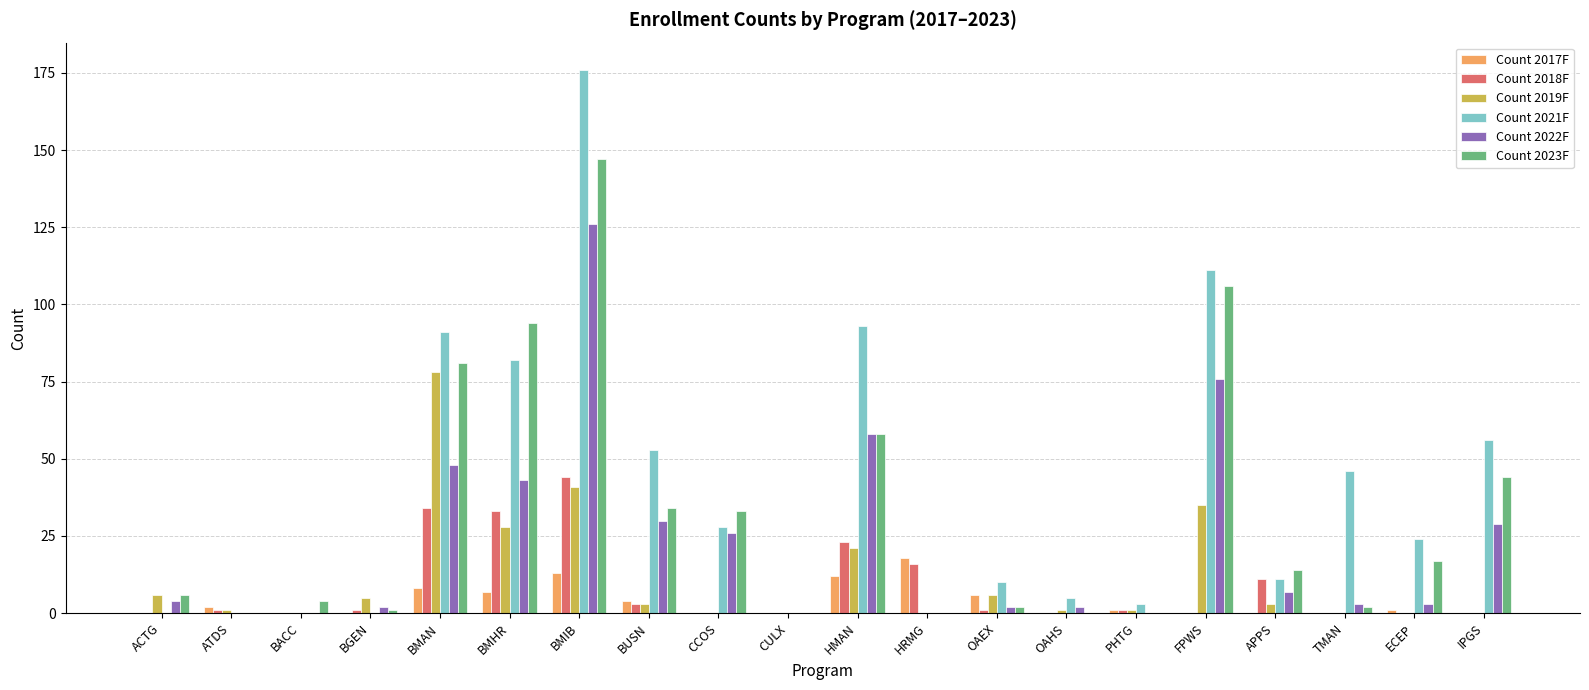

The value of Count 2018F at ECEP is 0. True or false?

True